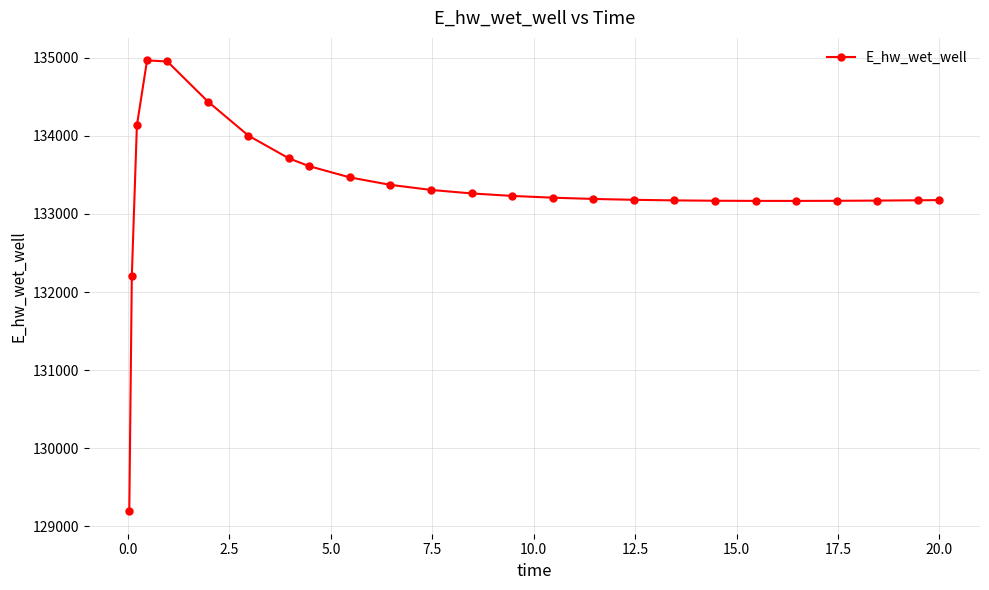

What is the minimum value shown in the chart?

129196.0